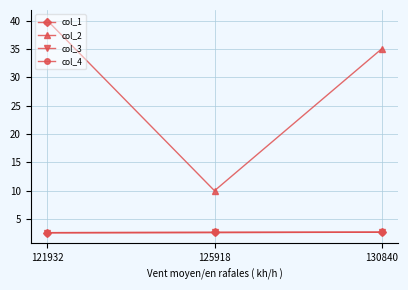

What is the maximum value for col_1?

2.7